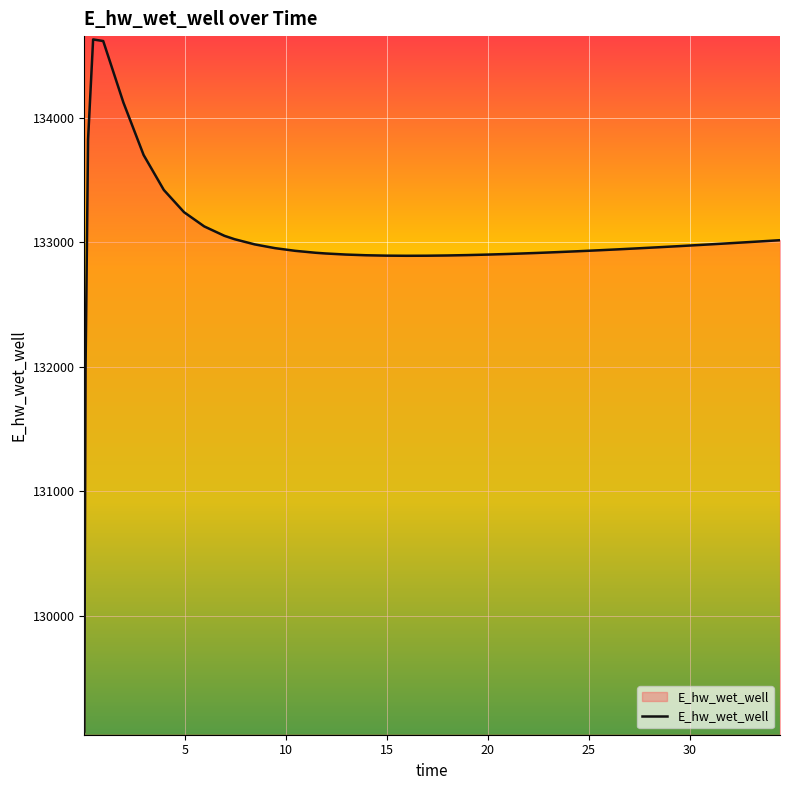

What is the greatest value displayed?

134628.8